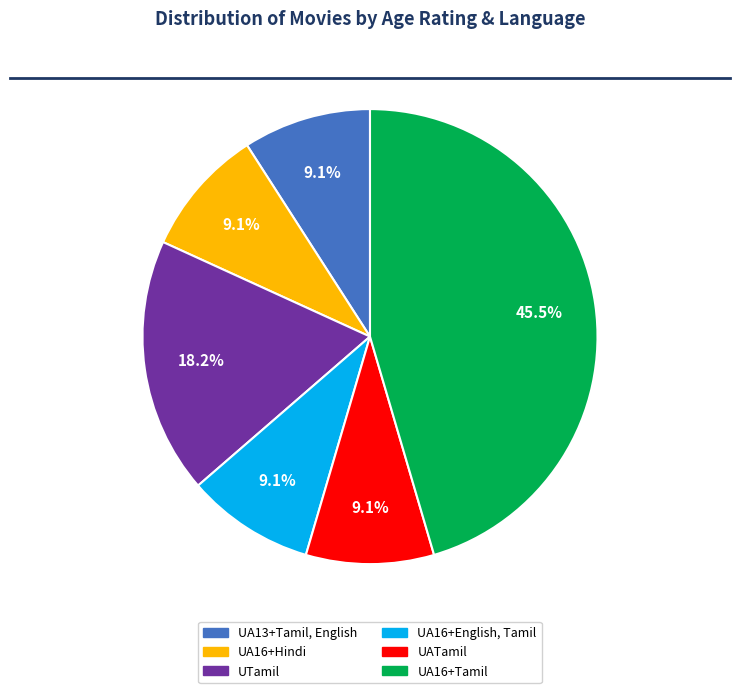

How many segments does this pie chart have?

6